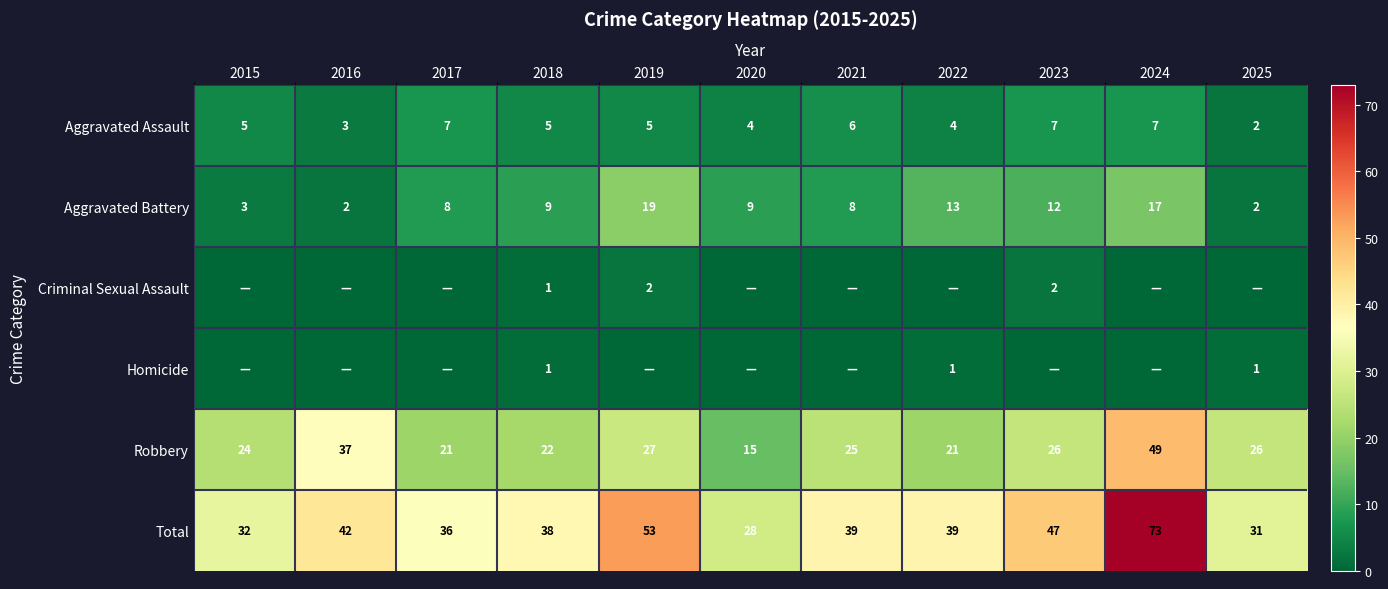

At which label does Aggravated Assault reach its minimum?

2025